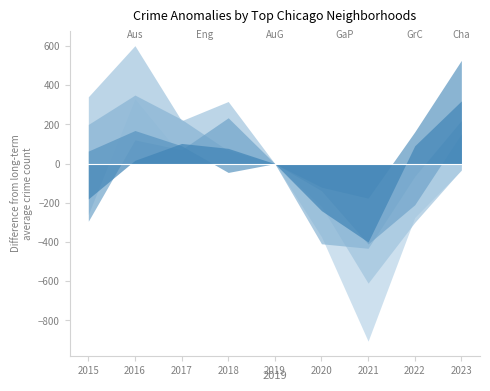

Is it true that Chatham equals 3217 at 2015?

False